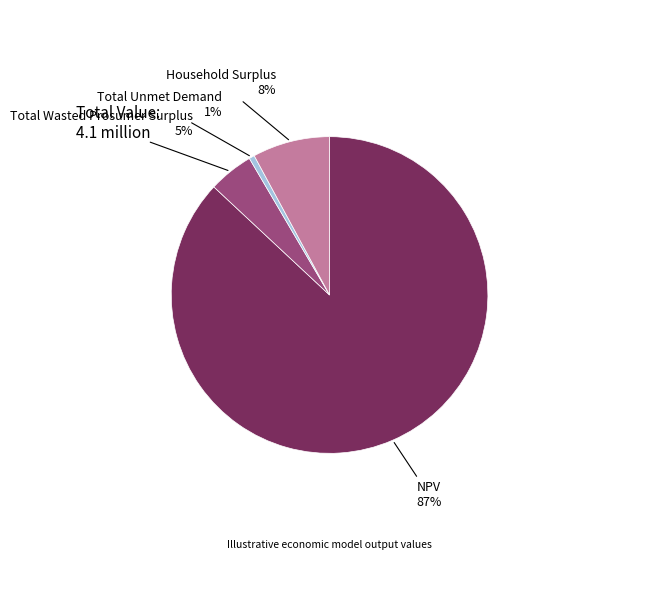

To the nearest percent, what percentage of the pie is Total Unmet Demand?

1%